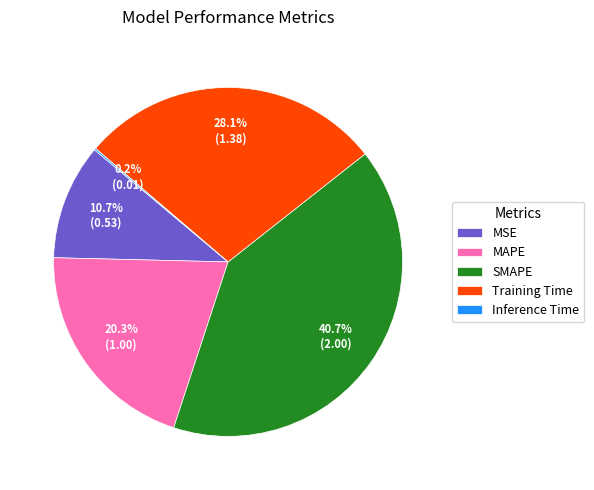

To the nearest percent, what percentage of the pie is MAPE?

20%